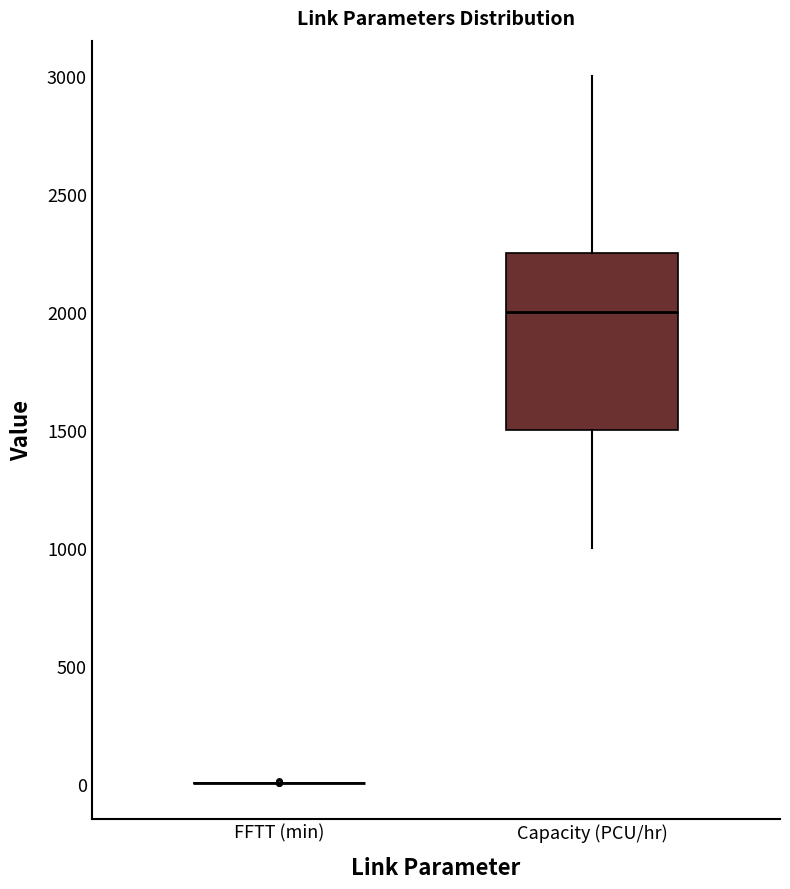

Where does the lower whisker of the box for Capacity (PCU/hr) end on the y-axis? The values are not printed on the chart, so give them approximately, as read against the axis.

1000